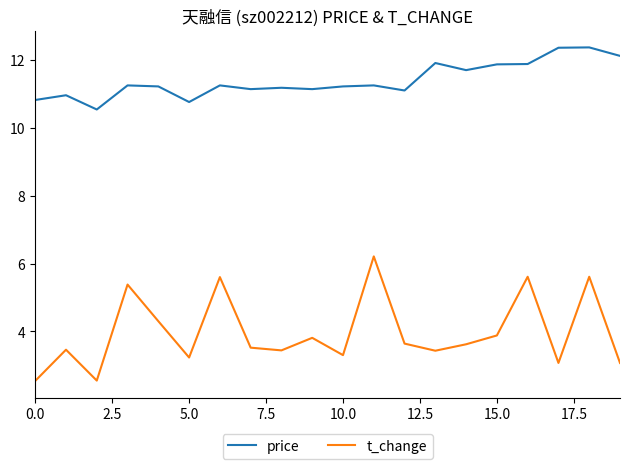

What is the maximum value shown in the chart?

12.4